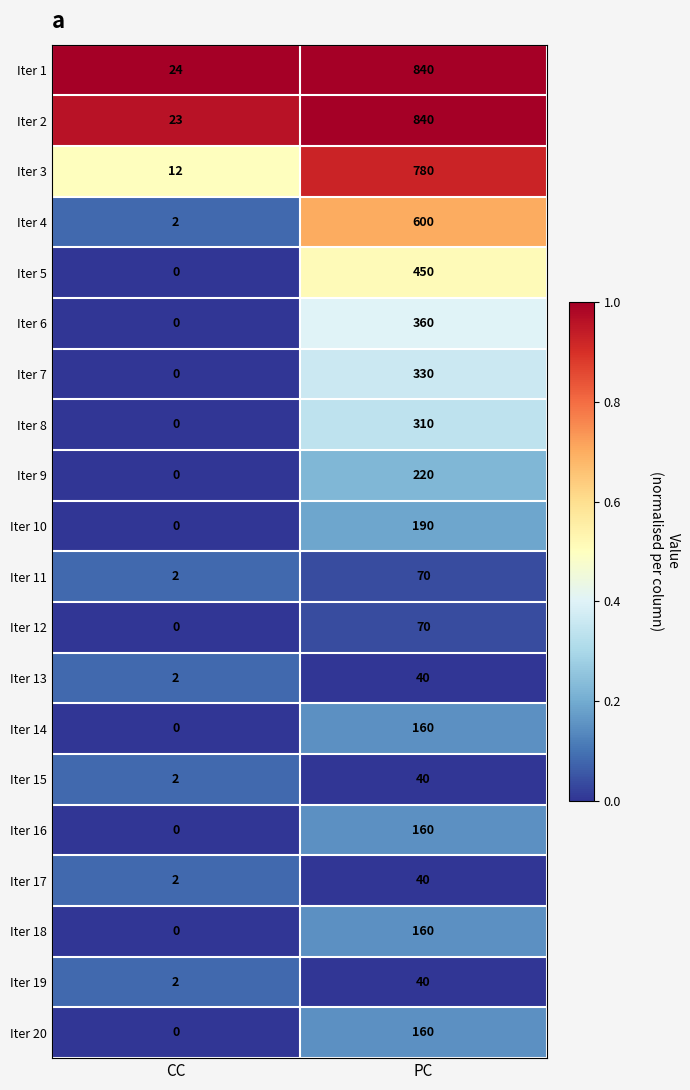

At how many categories does at least one series exceed 0?

2